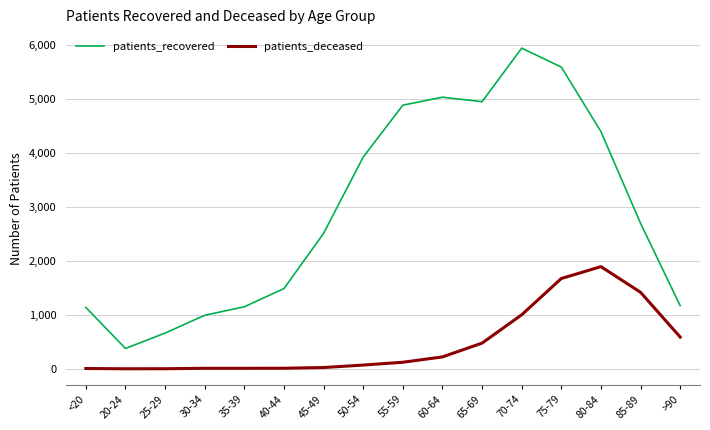

True or false: patients_recovered has a value of 1468 at 30-34.

False